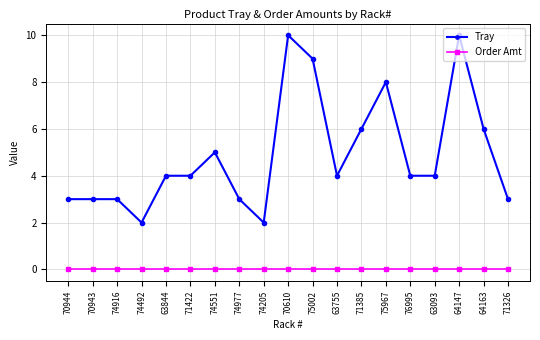

Reading left to right, what are all the values shown in this chart?

Tray: 3	3	3	2	4	4	5	3	2	10	9	4	6	8	4	4	10	6	3
Order Amt: 0	0	0	0	0	0	0	0	0	0	0	0	0	0	0	0	0	0	0